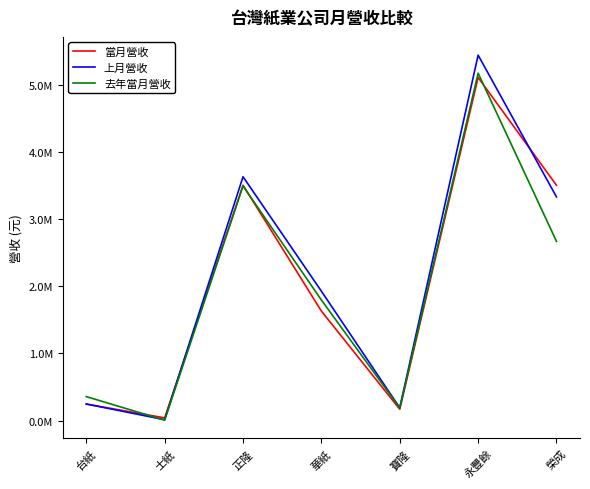

What is the approximate value of 去年當月營收 at 士紙, to the nearest 10?

5390